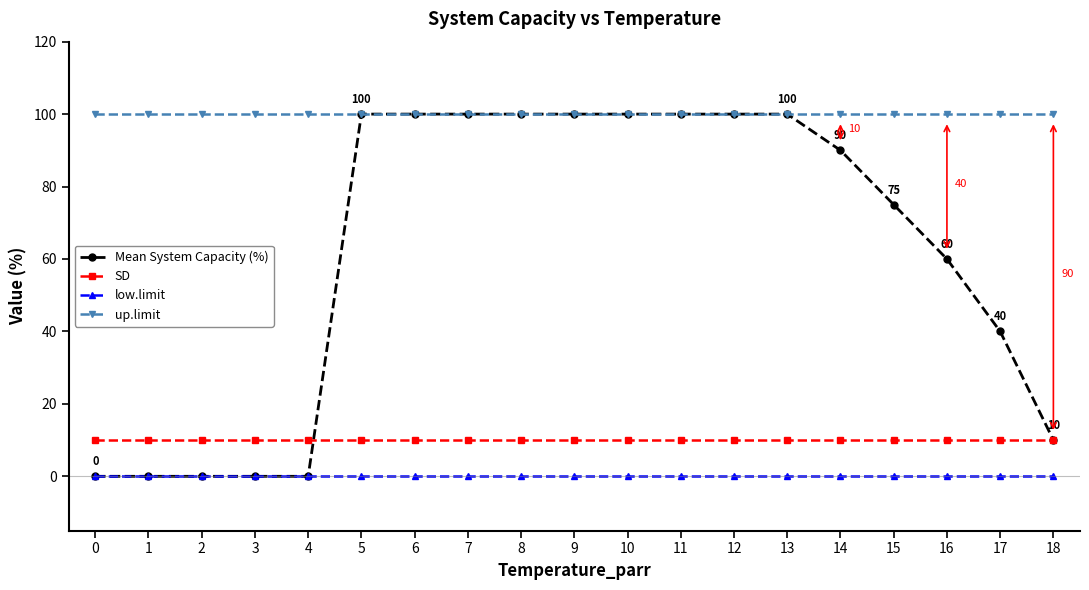

Which series changed the most between 14 and 15?

Mean System Capacity (%)